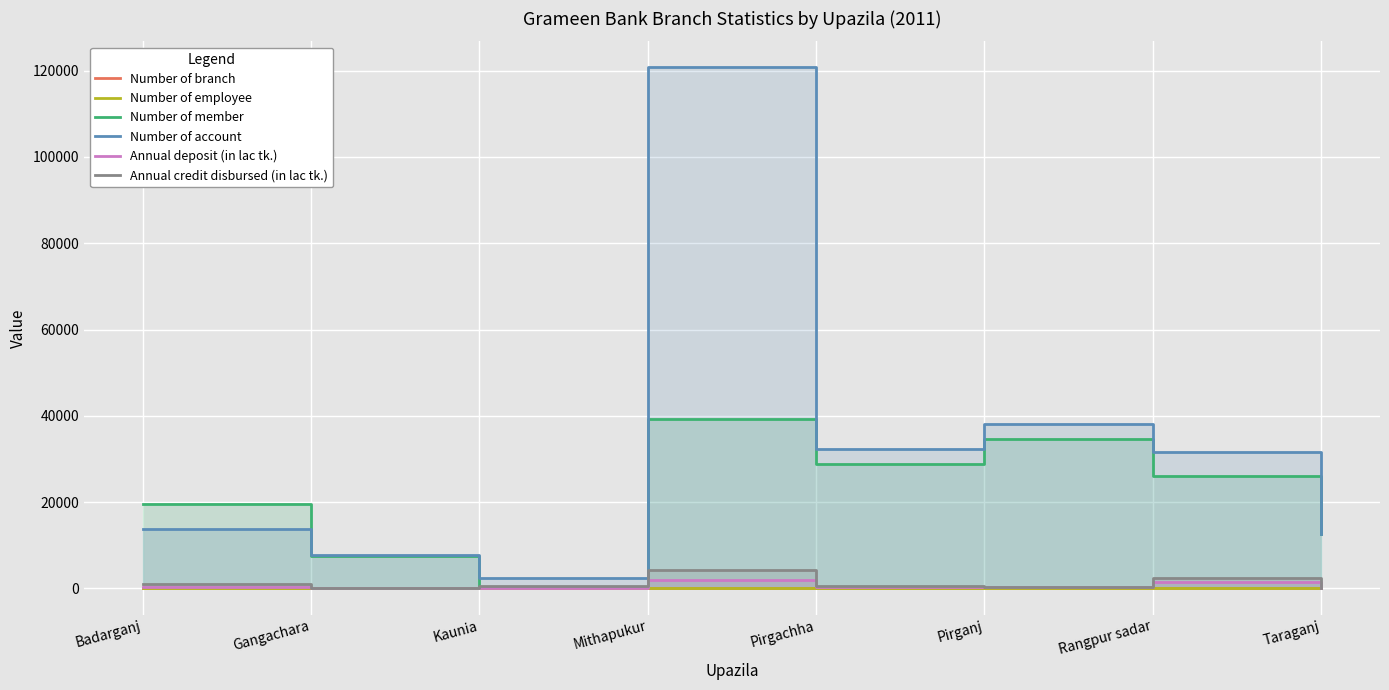

Between which two adjacent categories do Annual deposit (in lac tk.) and Number of branch first intersect?

Rangpur sadar and Taraganj